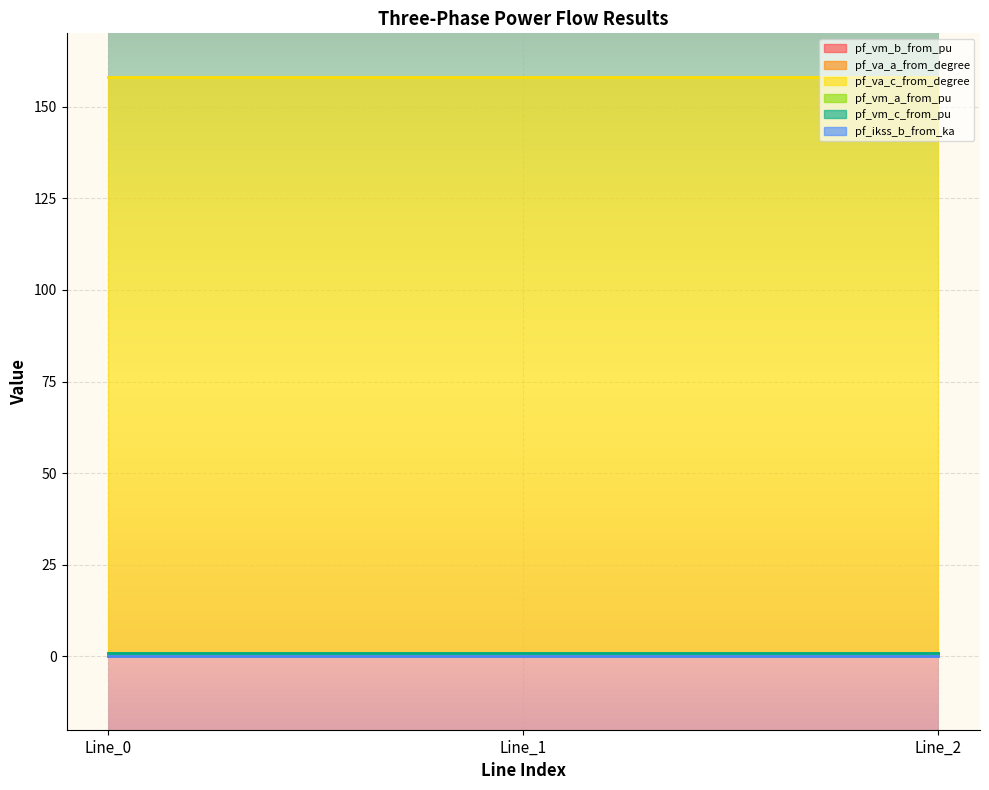

What is the maximum value for pf_vm_b_from_pu?

0.2